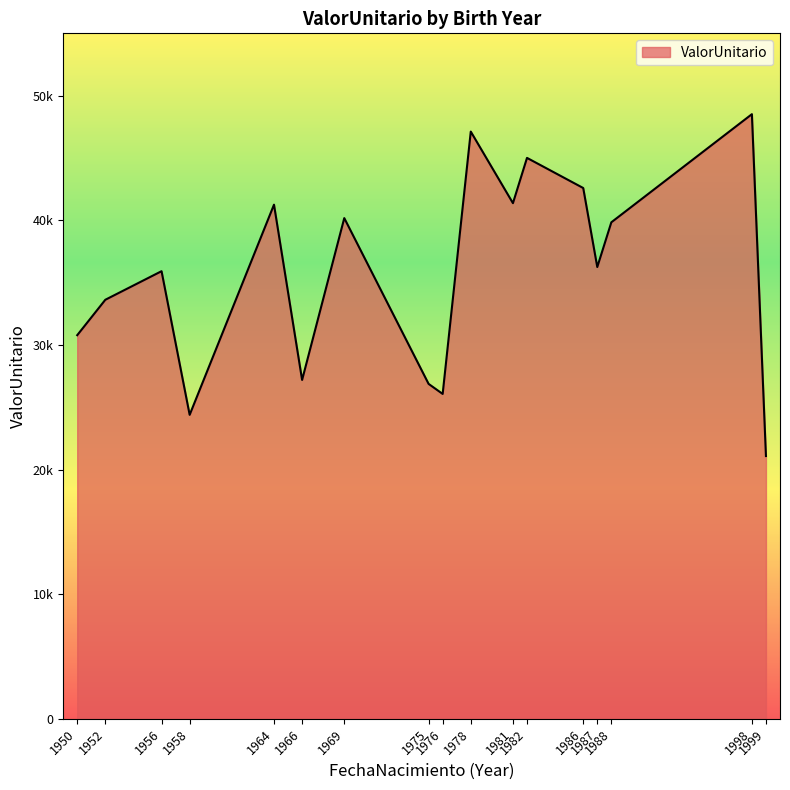

Which category has the lowest value across all series?

1999